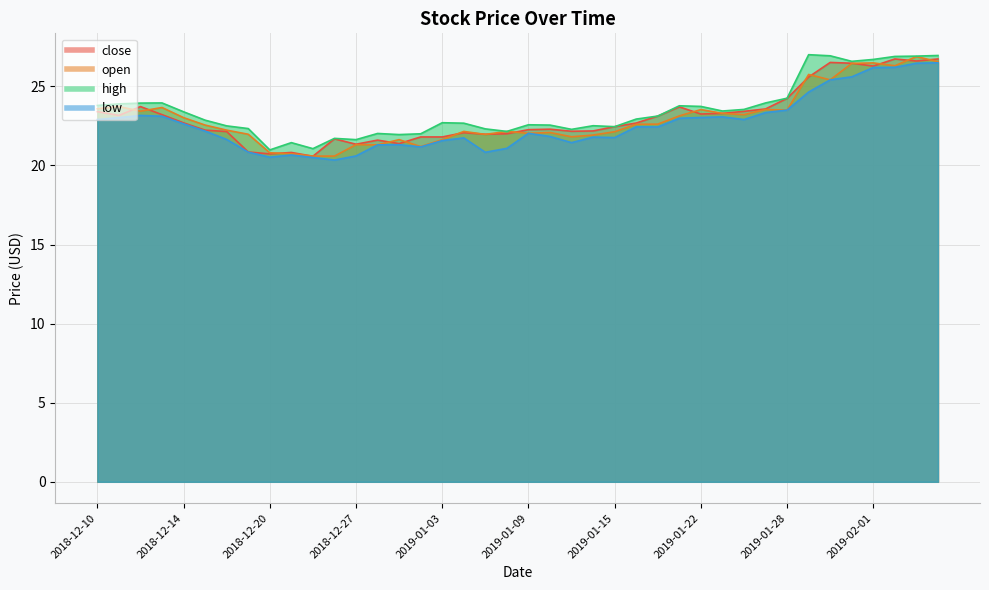

Where does the close series first go above 22?

2018-12-10